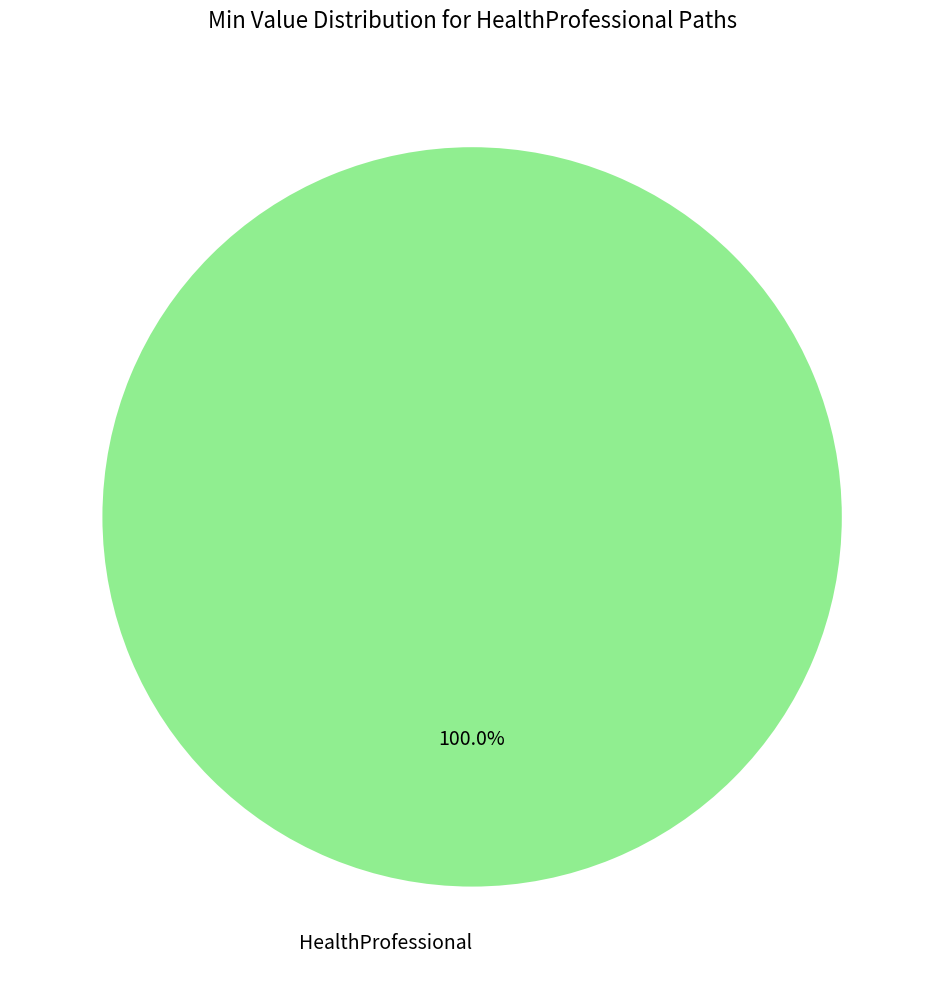

Which category accounts for the majority?

HealthProfessional